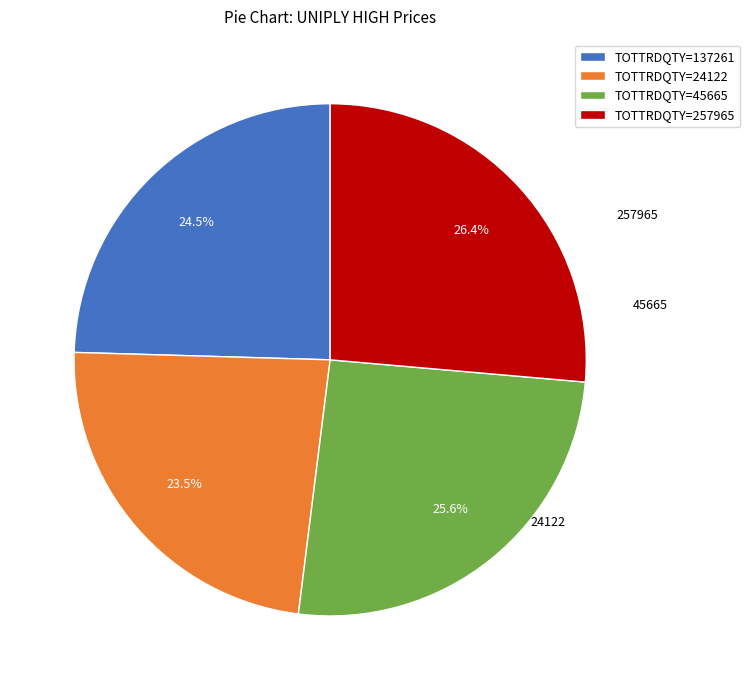

Does any single category account for the majority?

No